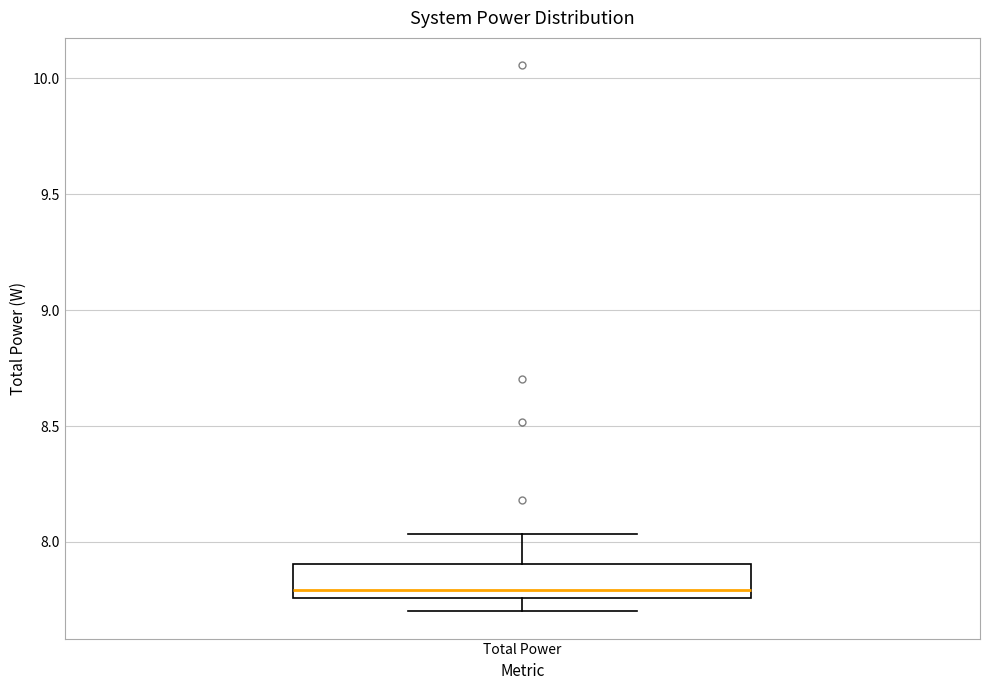

Where does the lower whisker of the box for Total Power end on the y-axis? The values are not printed on the chart, so give them approximately, as read against the axis.

7.70